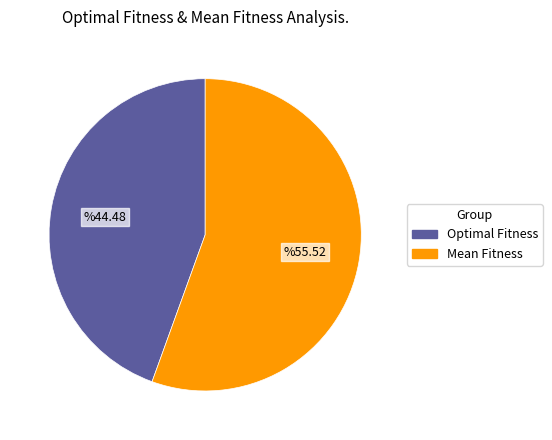

Which category has the biggest portion of the pie?

Mean Fitness